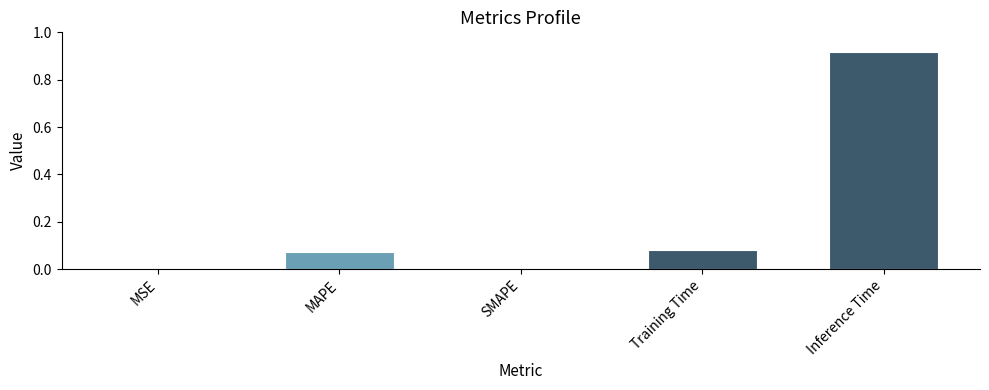

What is the change in value from Training Time to Inference Time?

+0.8